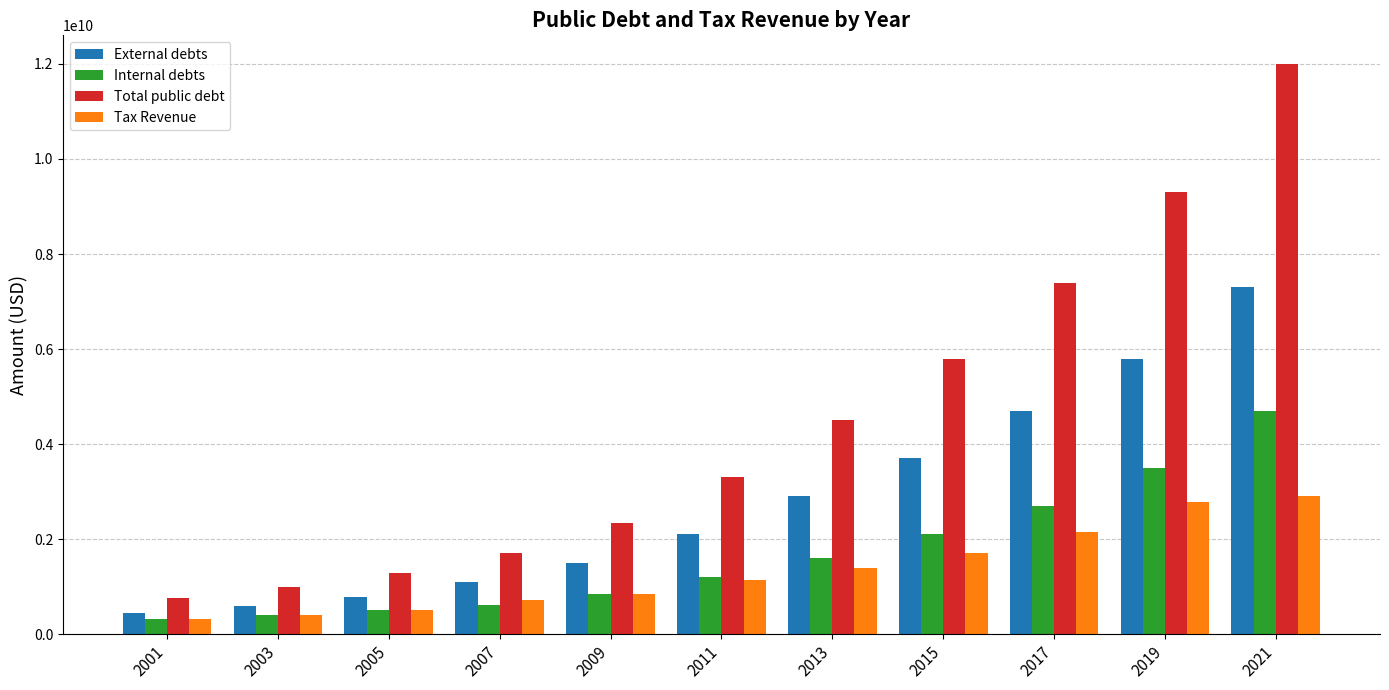

Does the chart contain any negative values?

No